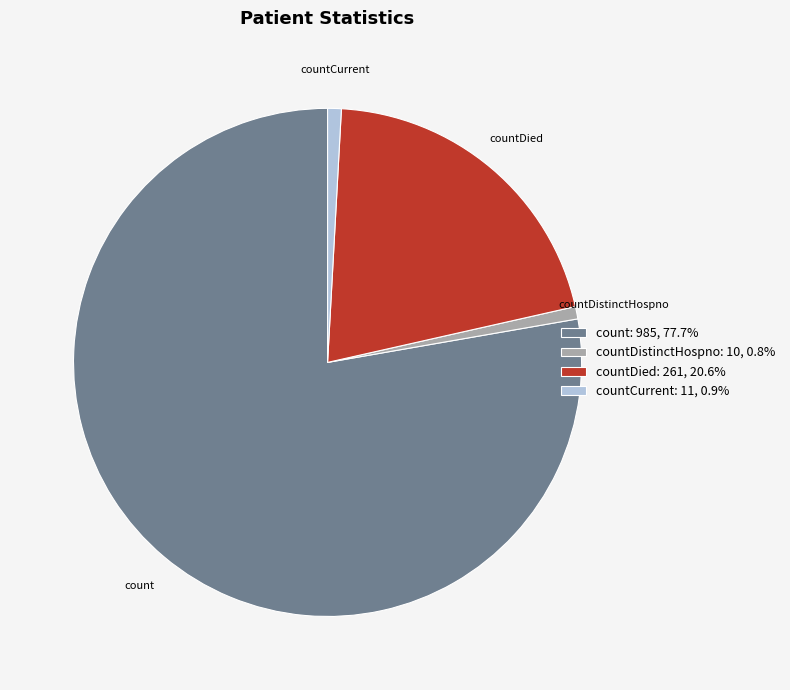

Is countCurrent: 11, 0.9% the majority of the pie?

No